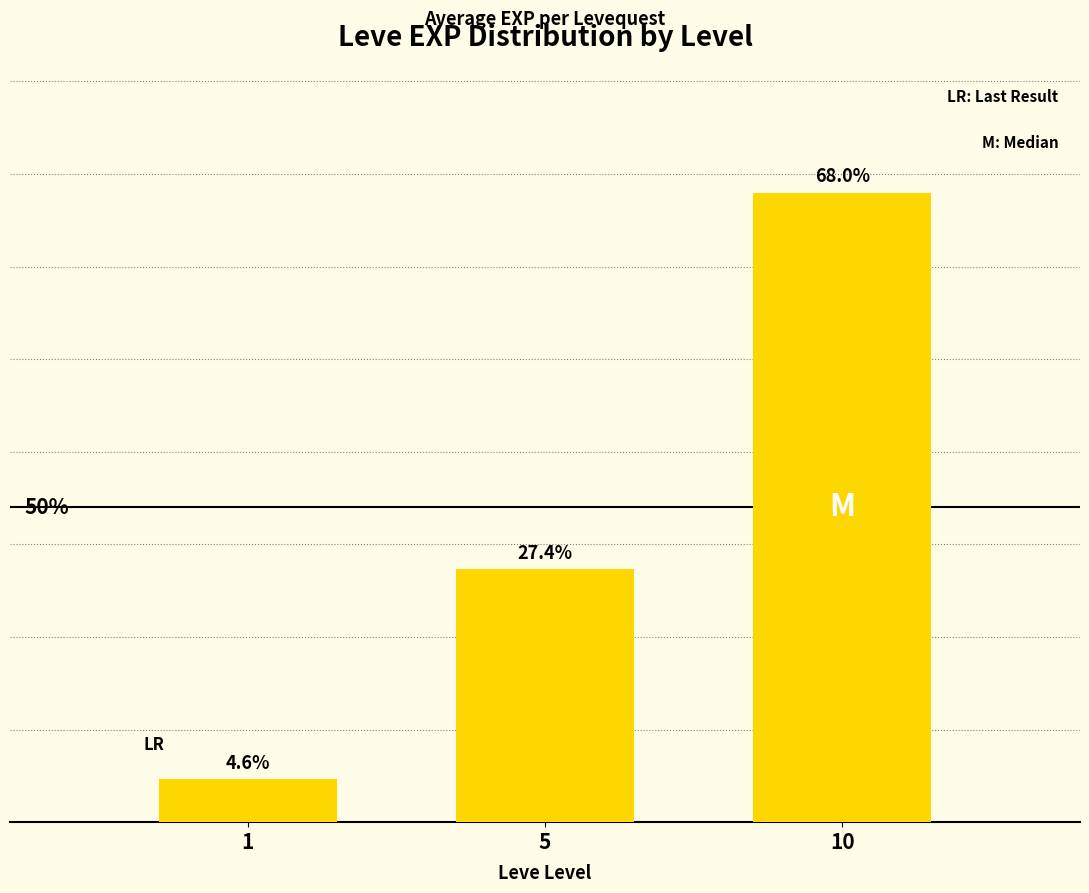

Rank the categories by value from lowest to highest.

1, 5, 10